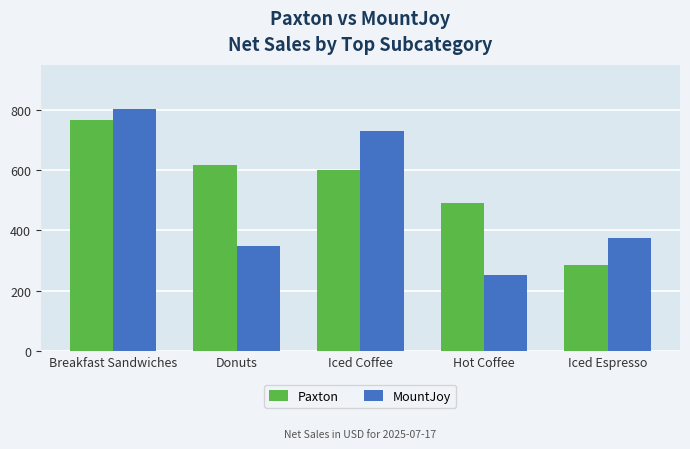

What is the label of the 5th bar from the right?

Breakfast Sandwiches